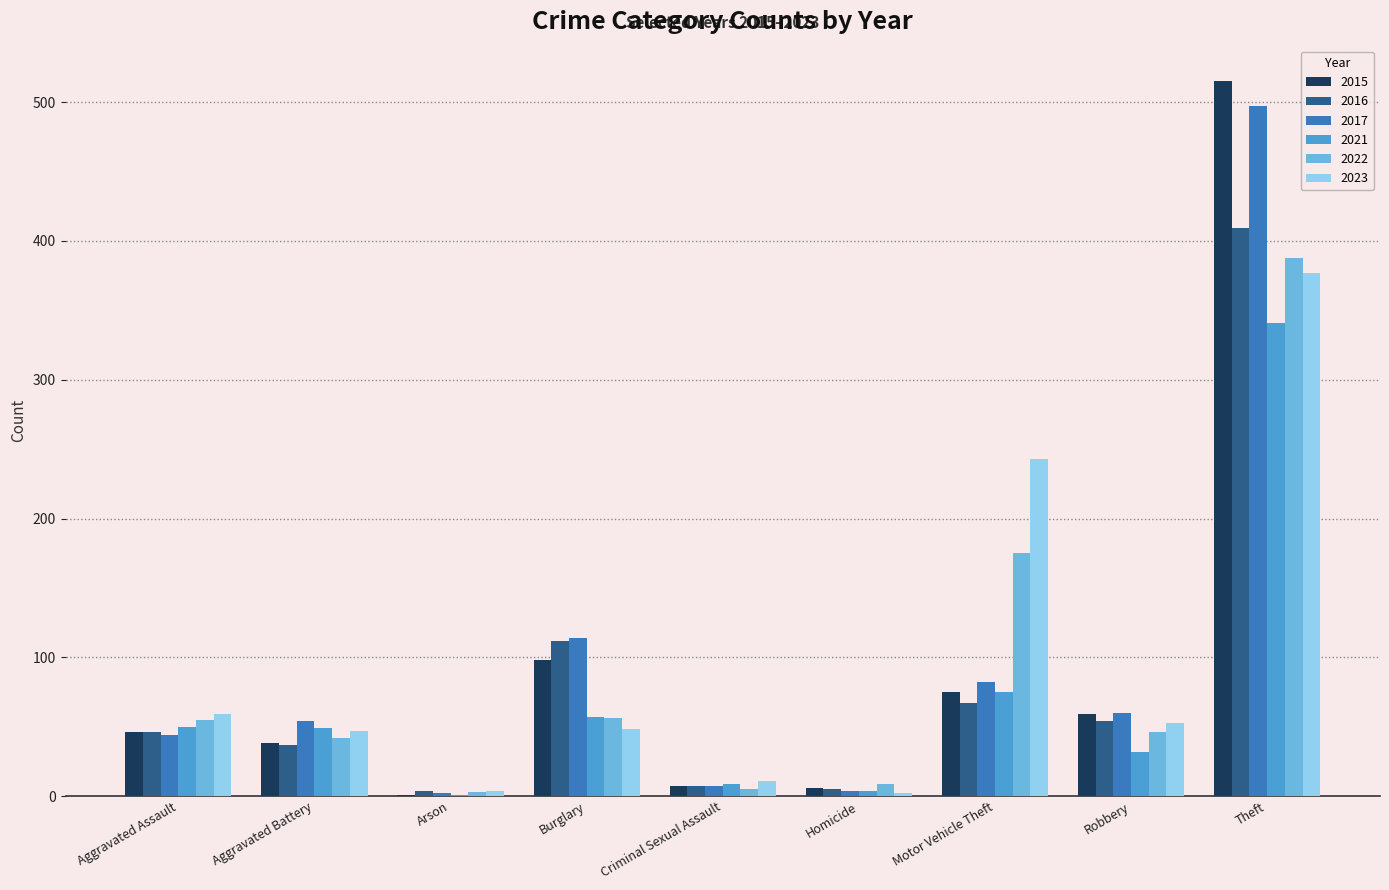

How many groups of bars are there?

9